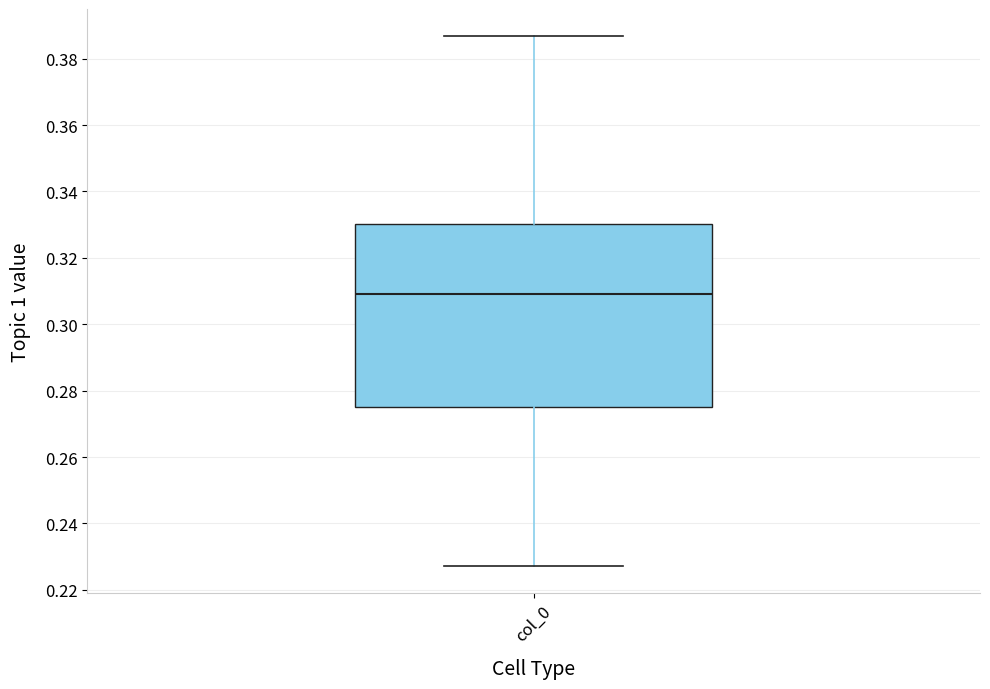

Transcribe this box plot: give where the median line is, the range the box spans, and where the two whiskers end, as read against the y-axis. The values are not printed on the chart, so give them approximately, as read against the axis.

median 0.310, box 0.276 to 0.330, whiskers 0.228 to 0.386